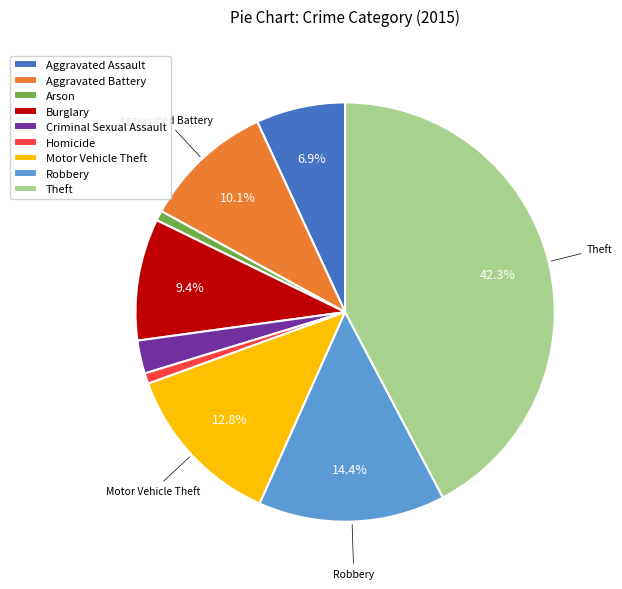

Which category has the biggest portion of the pie?

Theft